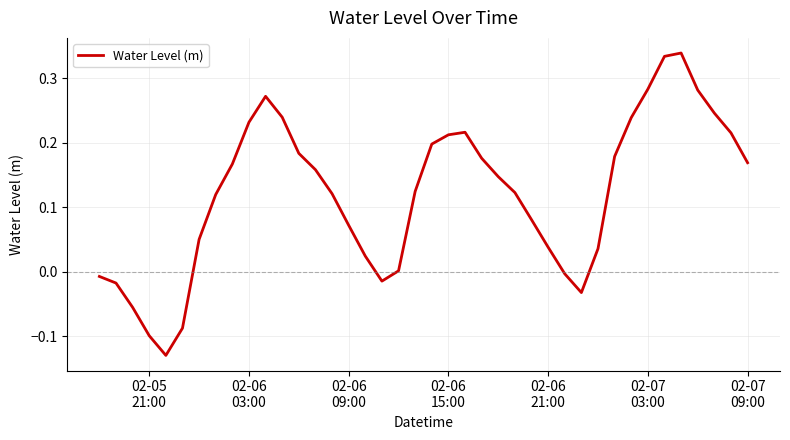

Does the chart have visible grid lines?

Yes